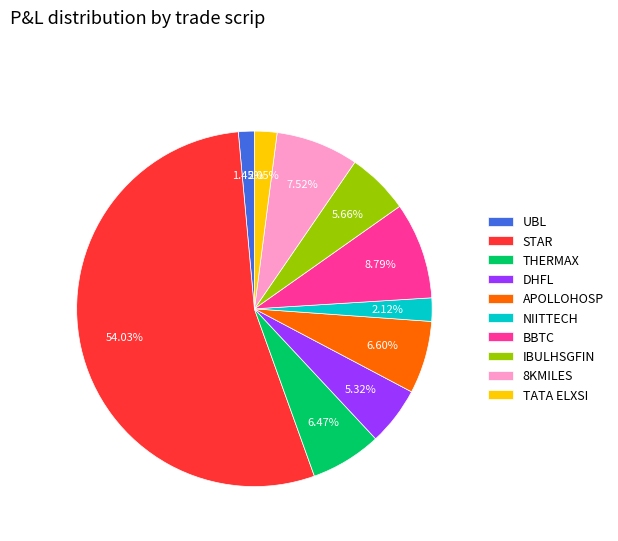

Count the number of slices in the pie.

10